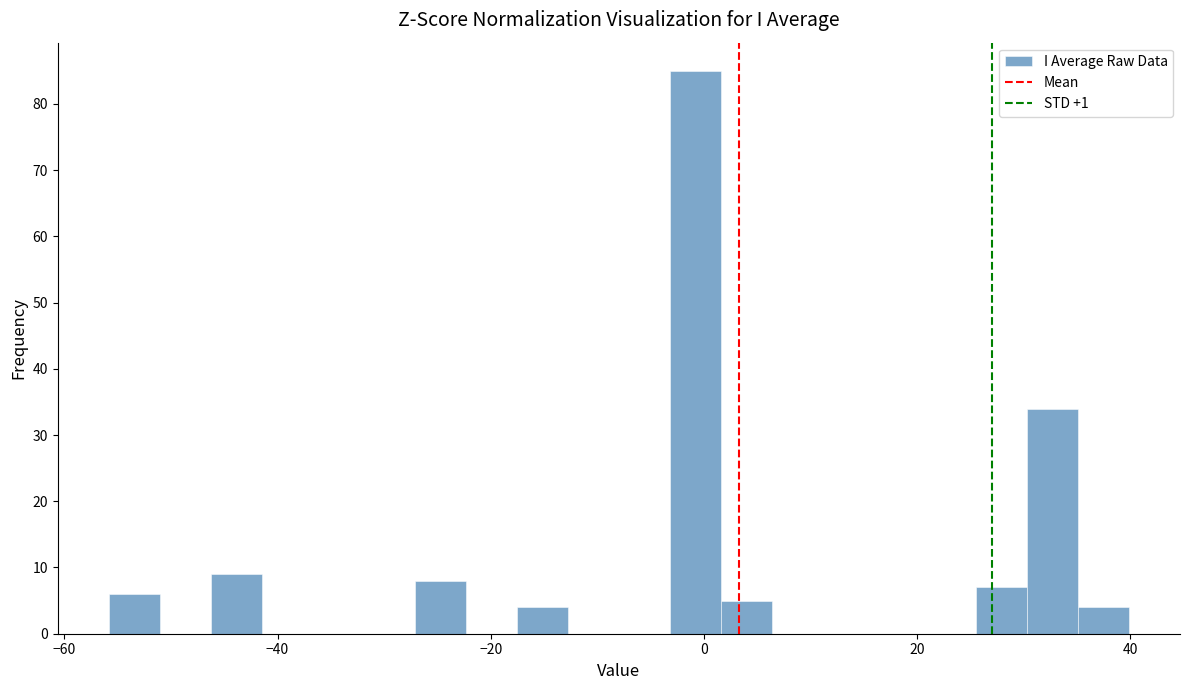

Read against the x-axis, roughly where is the centre of the tallest bar?

0